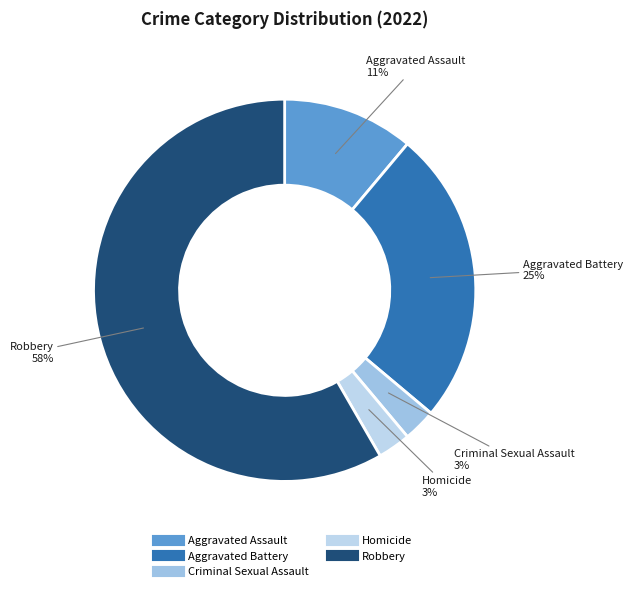

Does Aggravated Battery represent more than half of the total?

No